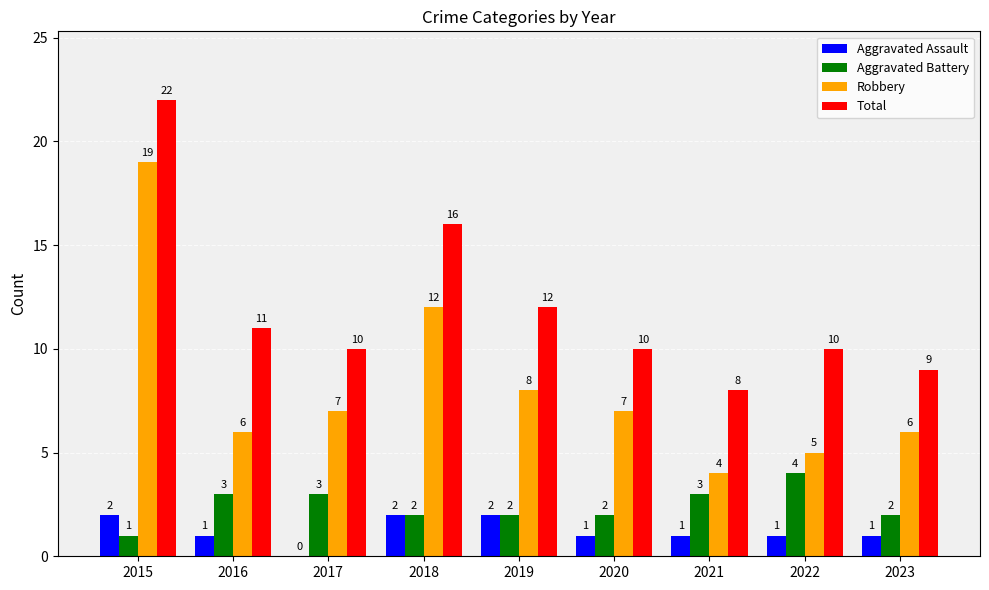

Which series has the largest range (max minus min)?

Robbery